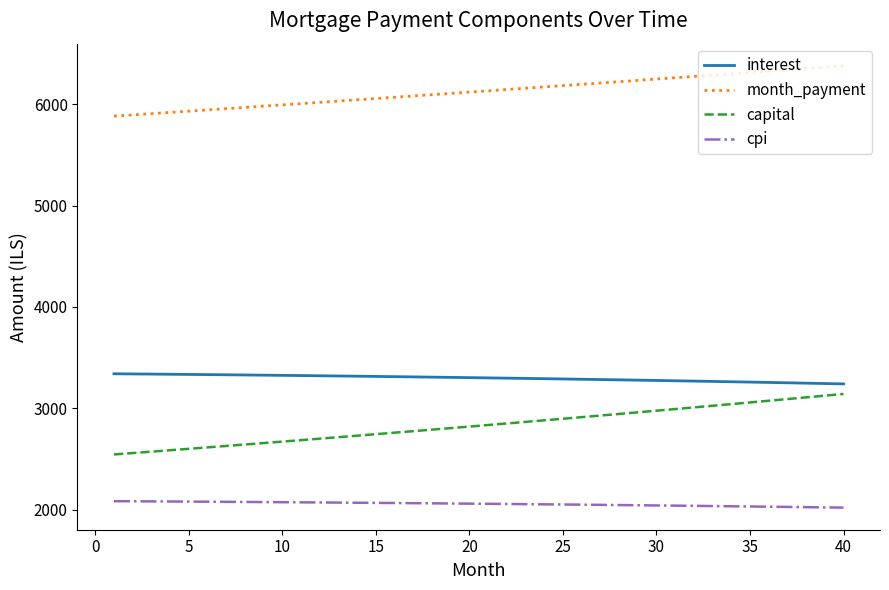

What is the difference between the maximum and minimum values in the month_payment series?

497.5